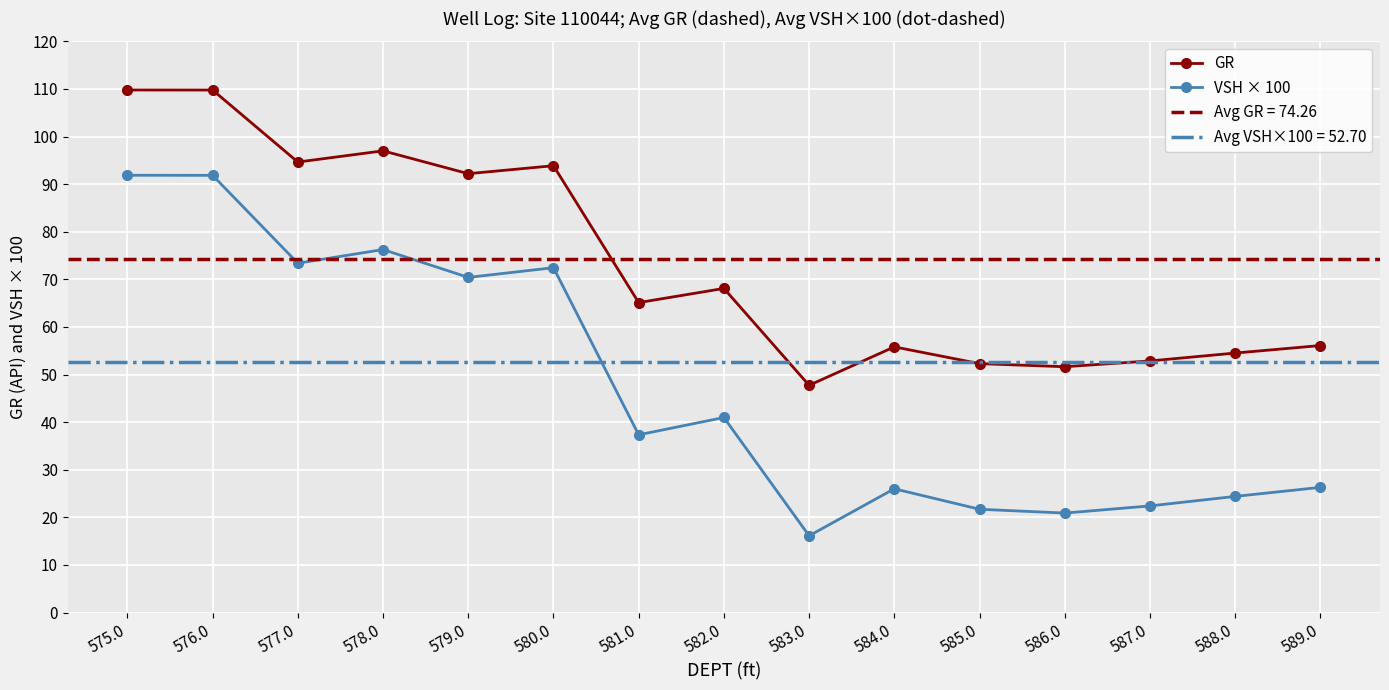

Reading left to right, transcribe all the data shown in this chart.

GR: 109.8	109.8	94.6	97.0	92.2	93.9	65.1	68.1	47.7	55.8	52.3	51.6	52.9	54.5	56.1
VSH × 100: 91.9	91.8	73.4	76.3	70.4	72.5	37.3	41.0	16.1	26.0	21.7	20.9	22.4	24.4	26.3